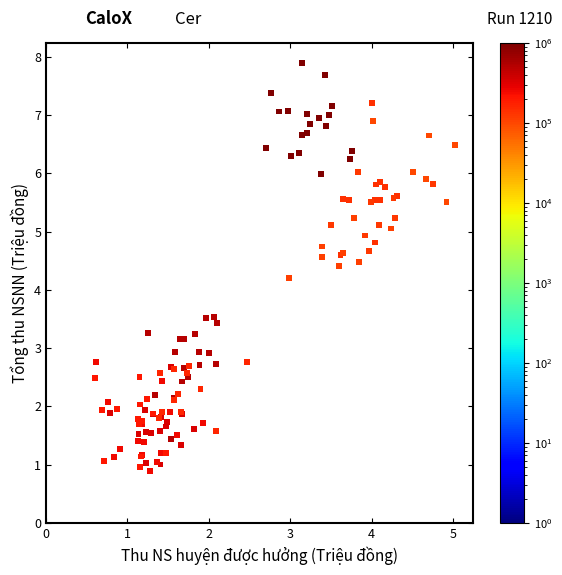

What Y value in the scatter plot is closest to 4?

4.2